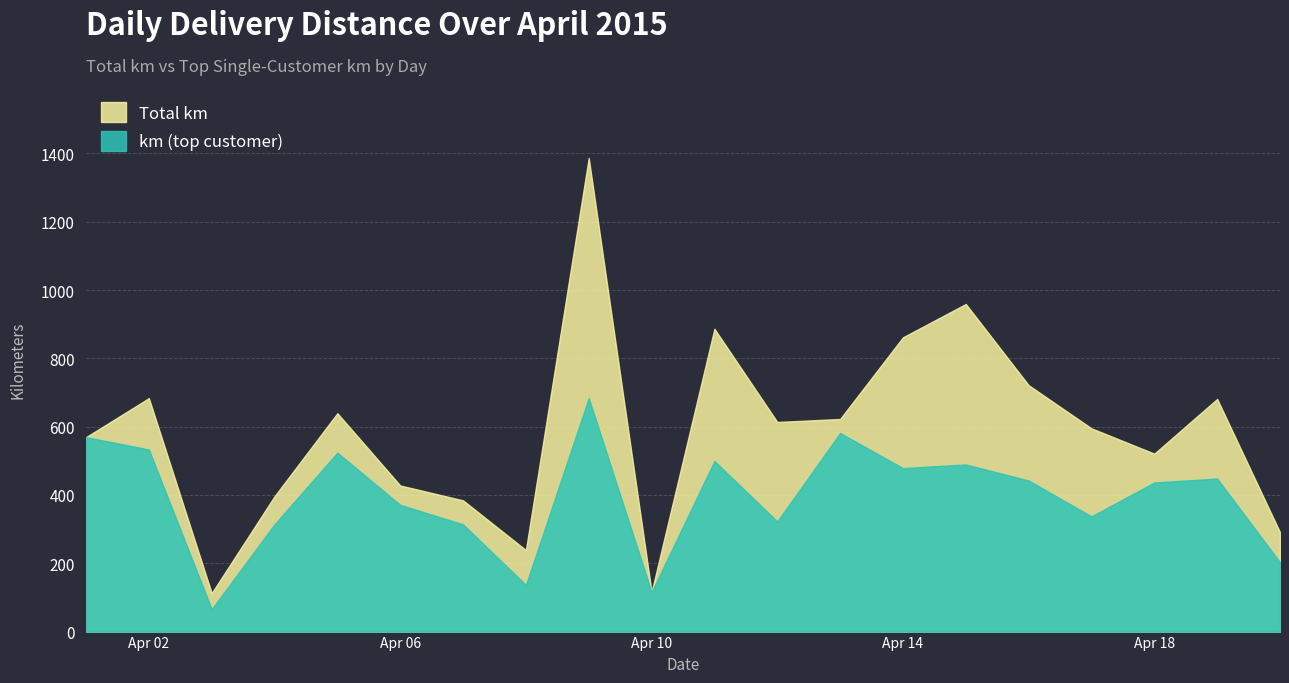

At how many categories does at least one series exceed 101?

20